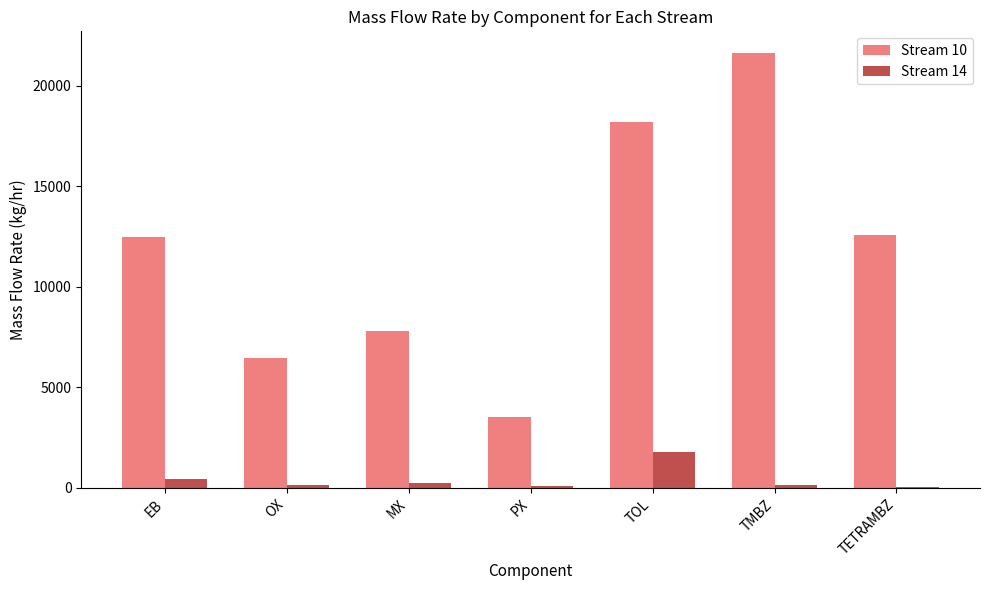

True or false: Stream 10 has a value of 8018.1 at TETRAMBZ.

False